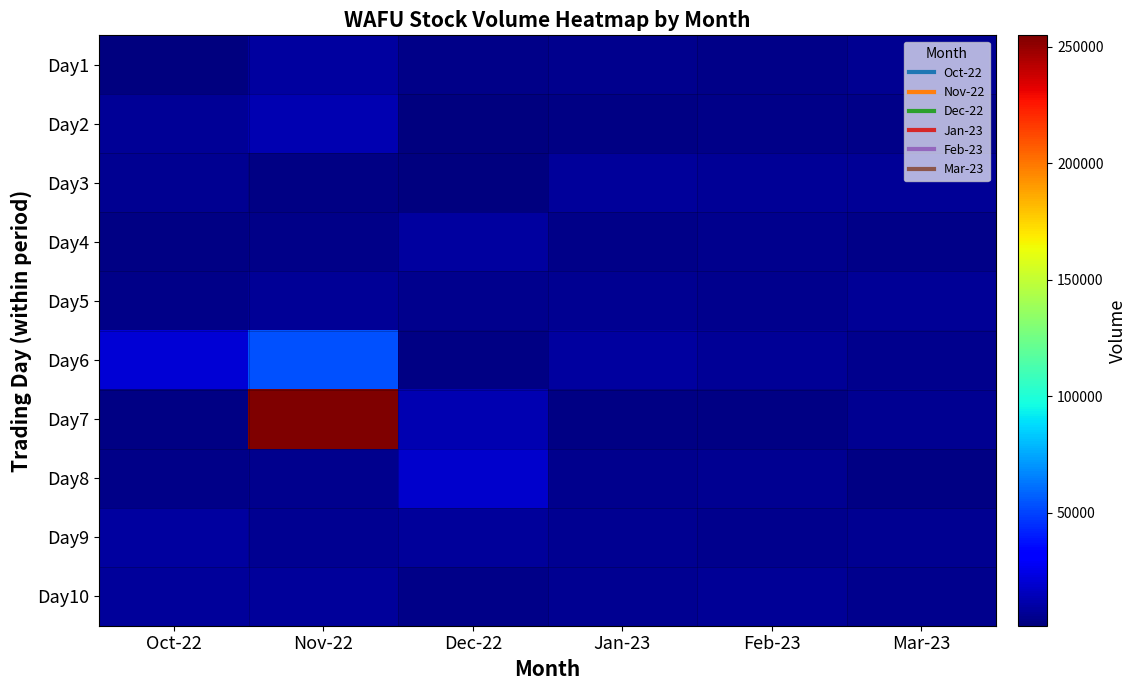

Reading left to right, what are all the values shown in this chart?

Day1: Oct-22=2100	Nov-22=9300	Dec-22=3400	Jan-23=5000	Feb-23=4200	Mar-23=5600
Day2: Oct-22=6400	Nov-22=12900	Dec-22=1400	Jan-23=3200	Feb-23=3800	Mar-23=4300
Day3: Oct-22=5400	Nov-22=2400	Dec-22=1500	Jan-23=7800	Feb-23=6700	Mar-23=7100
Day4: Oct-22=3200	Nov-22=3500	Dec-22=9000	Jan-23=4100	Feb-23=5100	Mar-23=3900
Day5: Oct-22=3800	Nov-22=6700	Dec-22=4900	Jan-23=6200	Feb-23=4400	Mar-23=6800
Day6: Oct-22=20500	Nov-22=53200	Dec-22=2500	Jan-23=8900	Feb-23=7300	Mar-23=4500
Day7: Oct-22=2600	Nov-22=254900	Dec-22=12900	Jan-23=3300	Feb-23=3100	Mar-23=5900
Day8: Oct-22=4300	Nov-22=4700	Dec-22=18800	Jan-23=4700	Feb-23=5800	Mar-23=3200
Day9: Oct-22=9300	Nov-22=5700	Dec-22=7500	Jan-23=5500	Feb-23=4600	Mar-23=6100
Day10: Oct-22=8000	Nov-22=7900	Dec-22=3900	Jan-23=6100	Feb-23=6900	Mar-23=4800